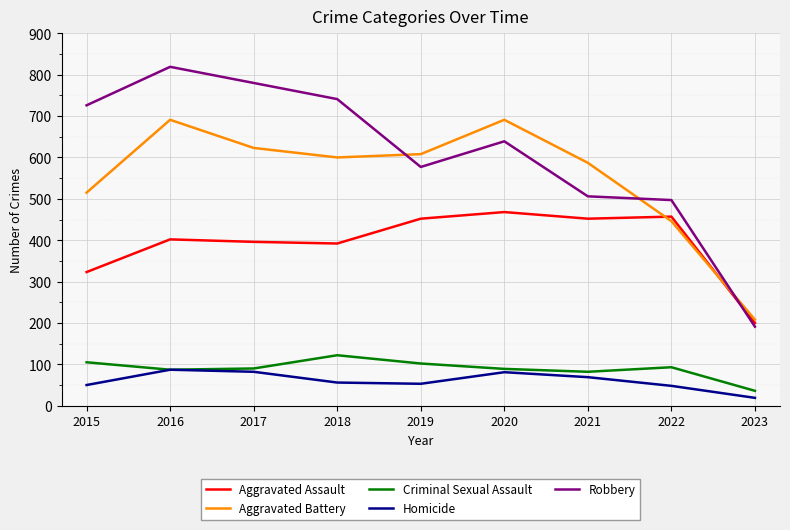

What value does the Criminal Sexual Assault series have at 2023, to the nearest 10?

40